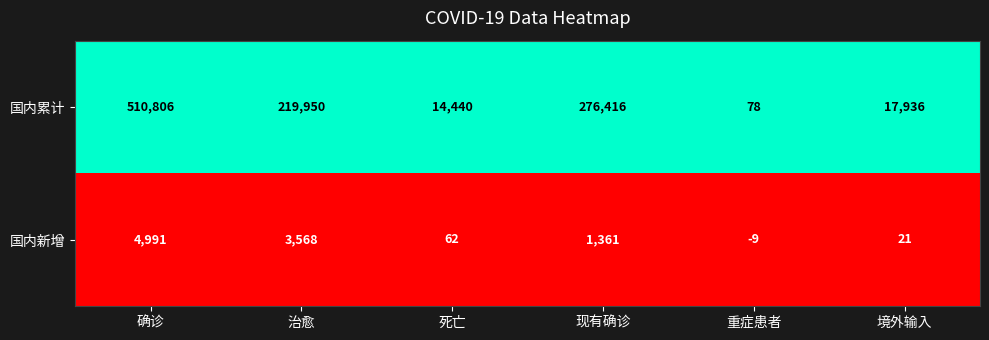

Is it true that 国内累计 equals 20210 at 死亡?

False